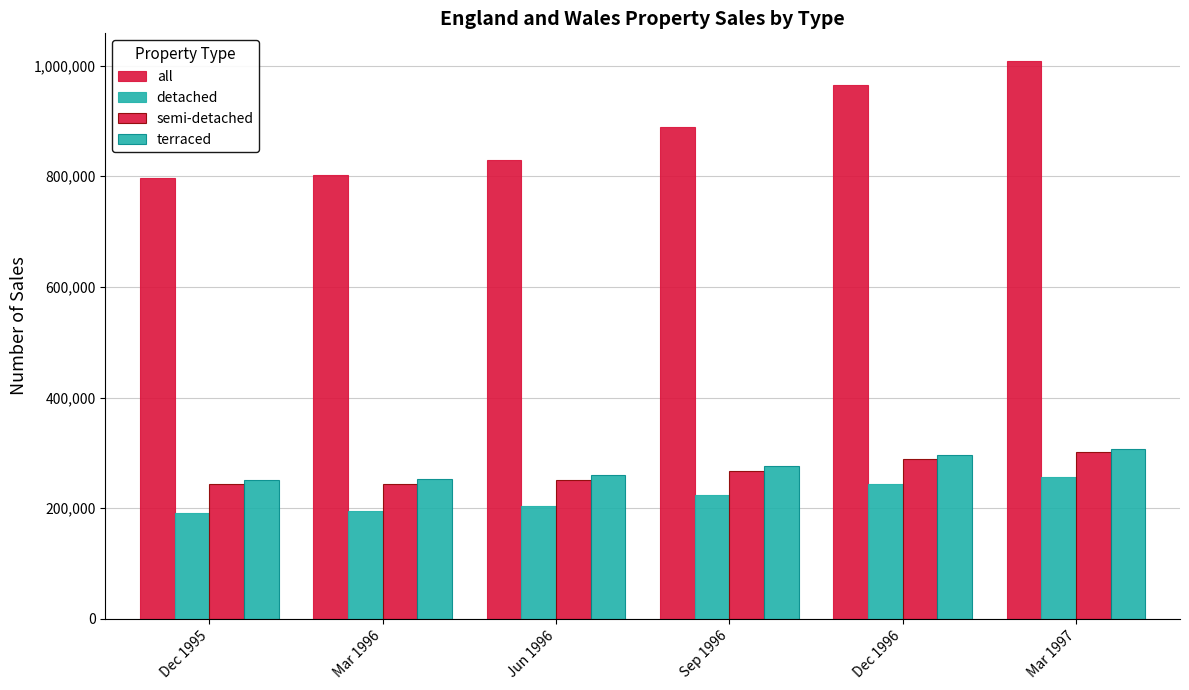

Which category has the lowest value in the detached series?

Dec 1995